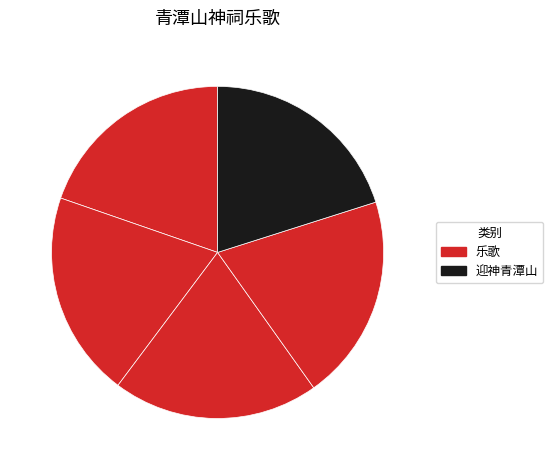

How many segments does this pie chart have?

5